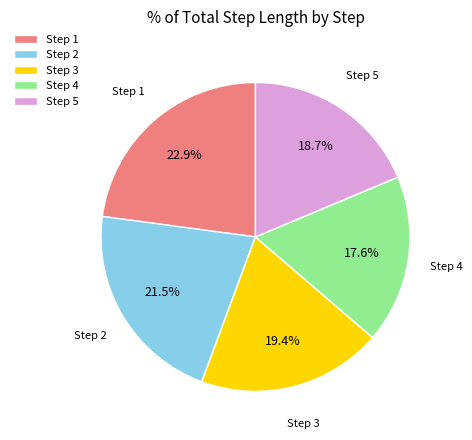

Combined, do Step 3 and Step 2 account for over 50%?

No